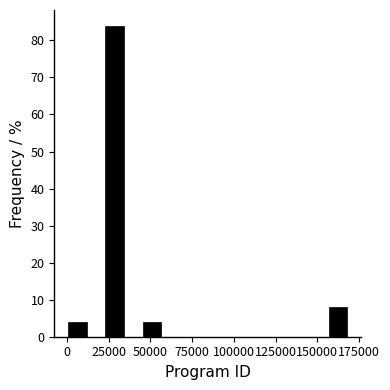

Read against the x-axis, roughly where is the centre of the tallest bar?

30000